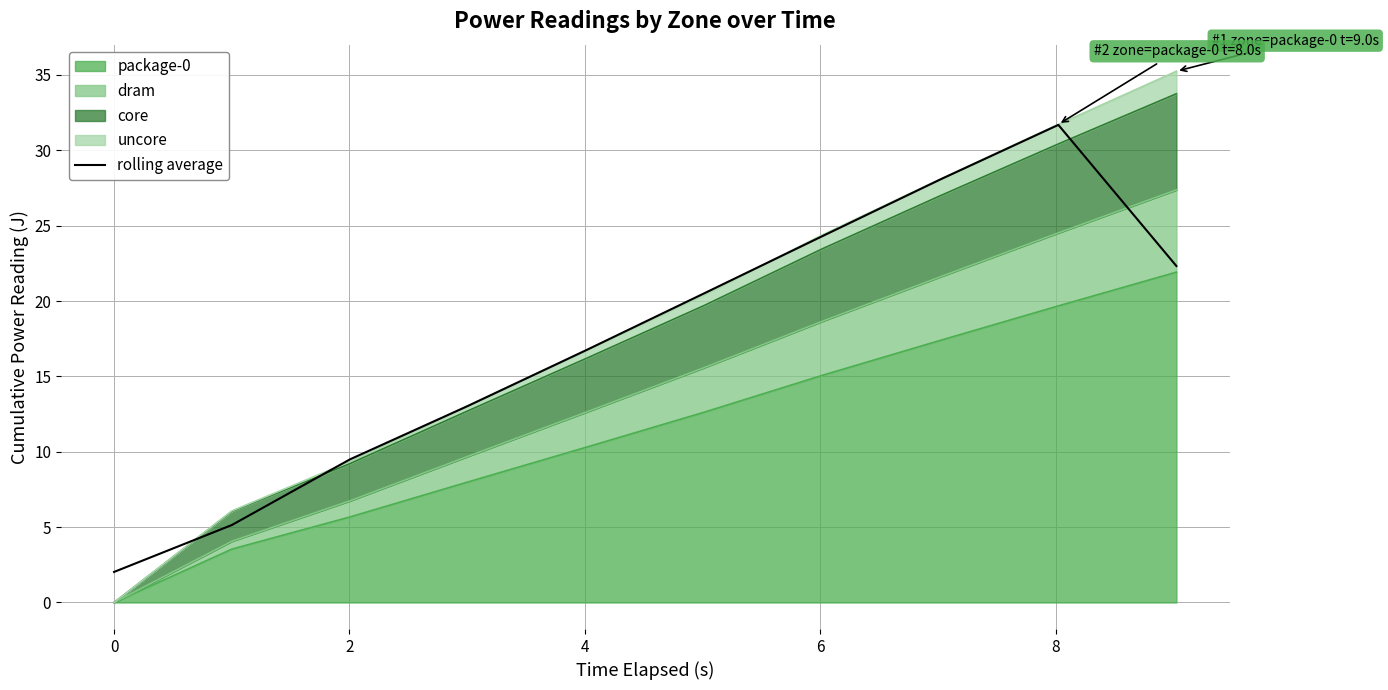

Where is the first local maximum?

8